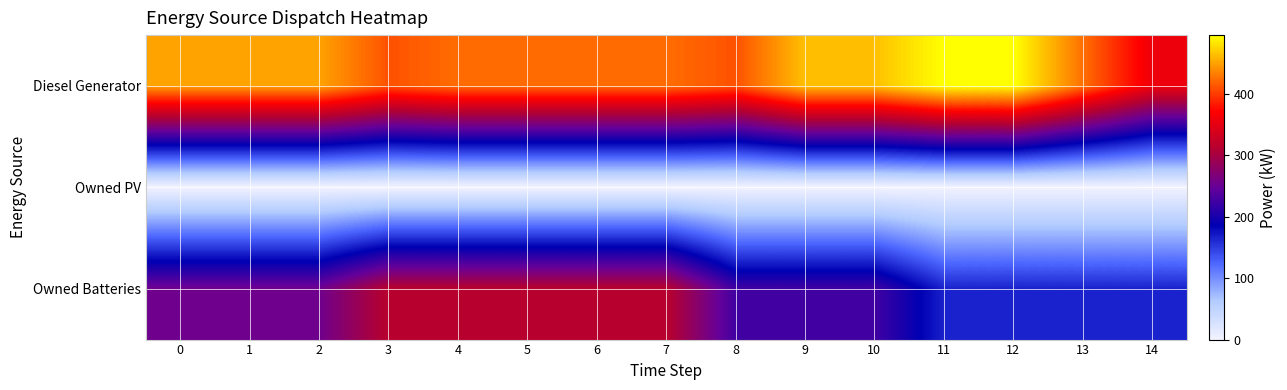

At which category is the sum across all series the highest?

5